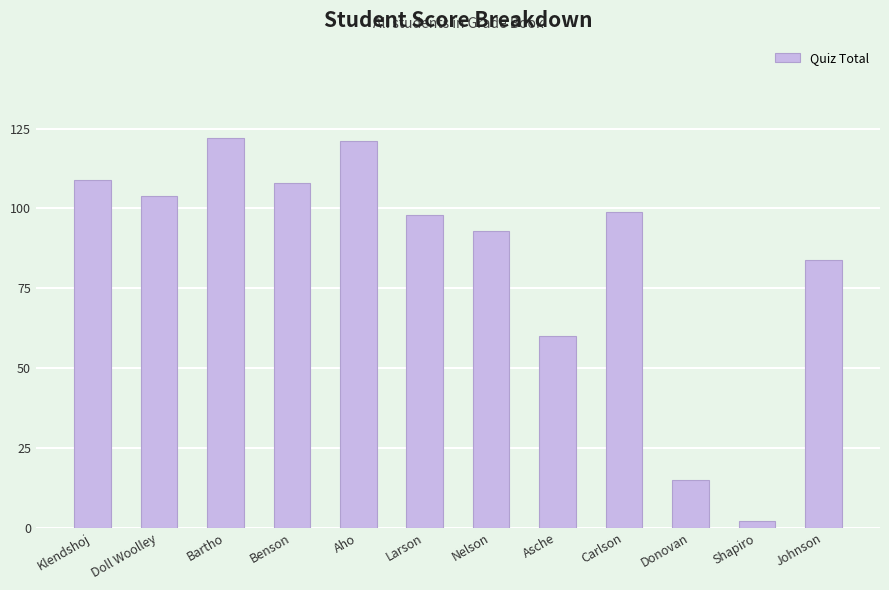

Where does the data first go above 99?

Klendshoj